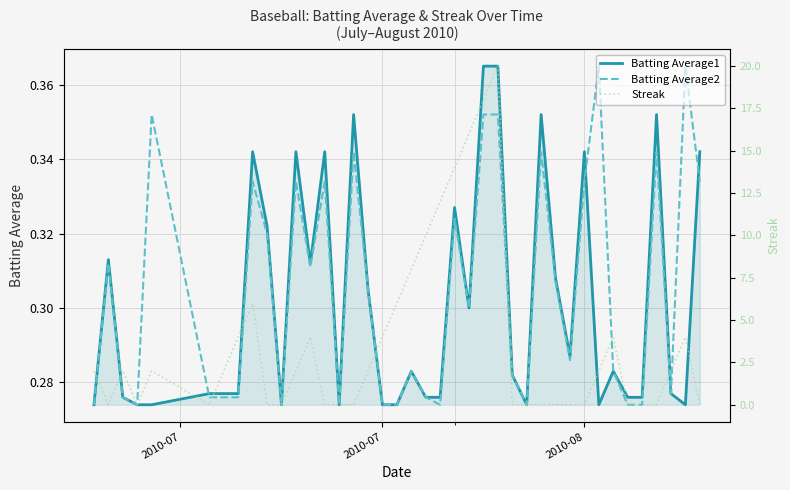

Reading right to left, transcribe all the data shown in this chart.

Batting Average1: 0.3	0.3	0.3	0.4	0.3	0.3	0.3	0.3	0.3	0.3	0.3	0.4	0.3	0.3	0.4	0.4	0.3	0.3	0.3	0.3	0.3	0.3	0.3	0.3	0.4	0.3	0.3	0.3	0.3	0.3	0.3	0.3	0.3	0.3	0.3	0.3	0.3	0.3	0.3	0.3
Batting Average2: 0.3	0.4	0.3	0.3	0.3	0.3	0.3	0.4	0.3	0.3	0.3	0.3	0.3	0.3	0.4	0.4	0.3	0.3	0.3	0.3	0.3	0.3	0.3	0.3	0.3	0.3	0.3	0.3	0.3	0.3	0.3	0.3	0.3	0.3	0.3	0.4	0.3	0.3	0.3	0.3
Streak: 0.0	4.0	2.0	0.0	0.0	0.0	4.0	2.0	0.0	0.0	0.0	0.0	0.0	0.0	20.0	18.0	16.0	14.0	12.0	10.0	8.0	6.0	4.0	2.0	0.0	0.0	0.0	4.0	2.0	0.0	0.0	6.0	4.0	2.0	0.0	2.0	0.0	2.0	0.0	2.0